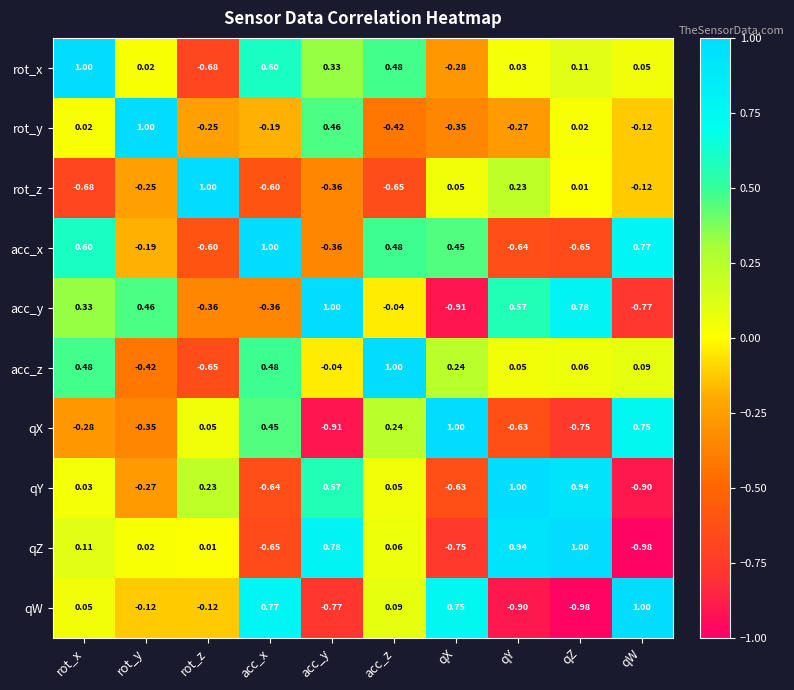

At which label does rot_z reach its minimum?

rot_x